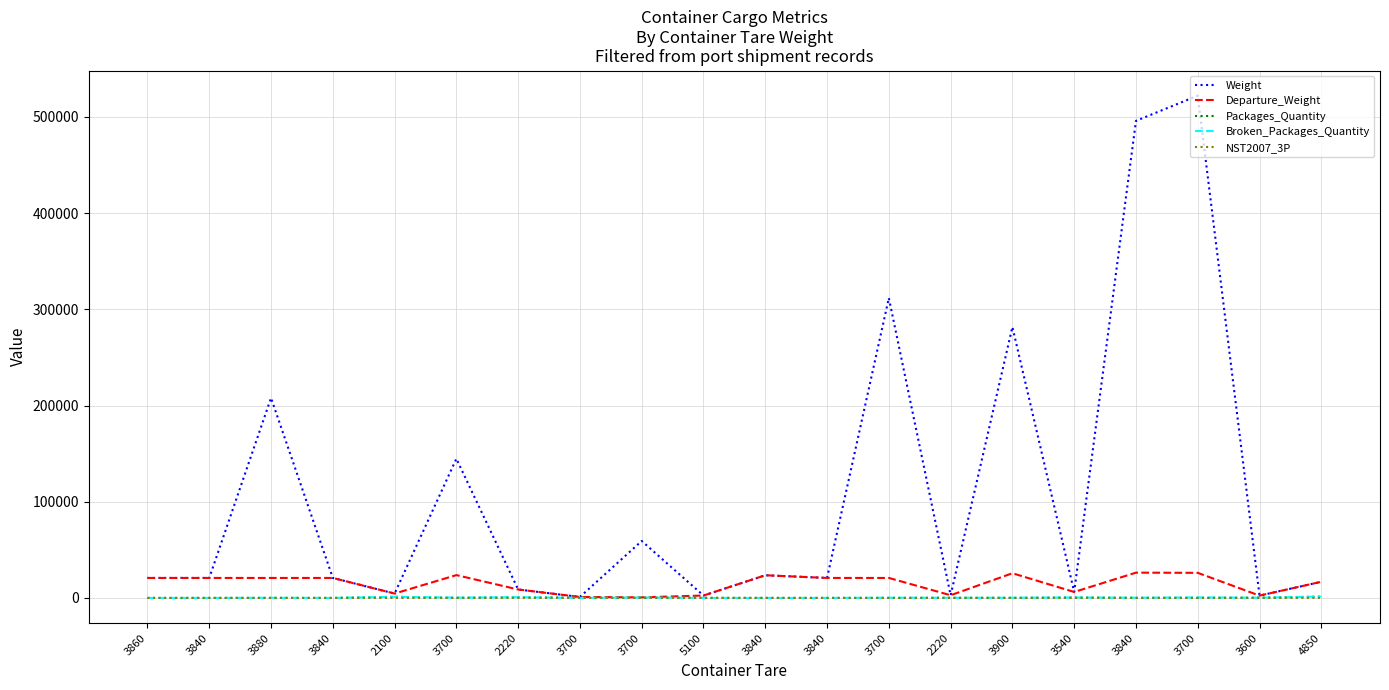

Is this an area chart (filled region under the line)?

No